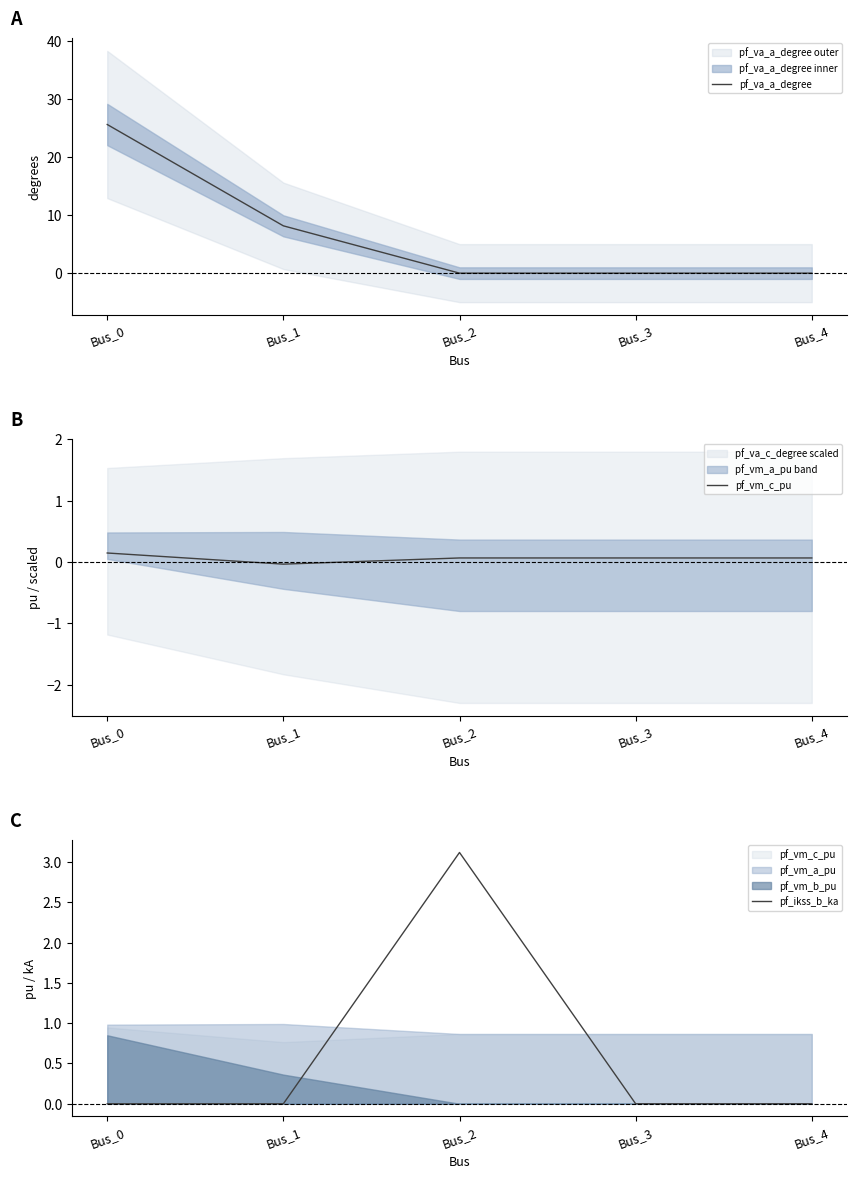

What is the difference between the pf_vm_c_pu values at Bus_0 and Bus_1?

0.2